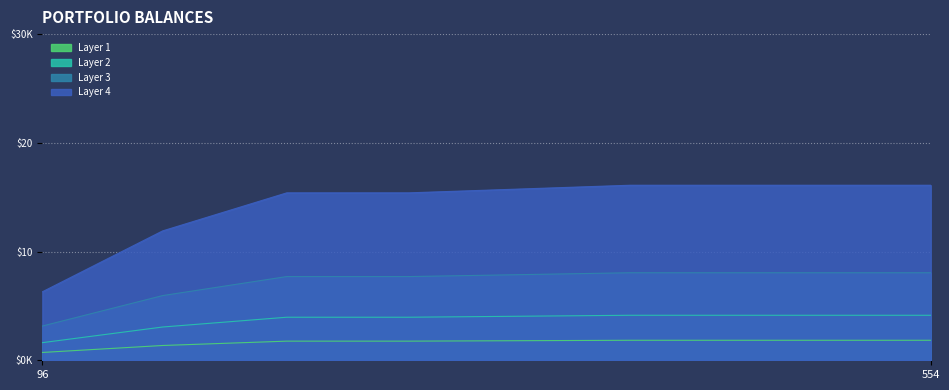

What is the sum of the values at 96 and 399?

2.6